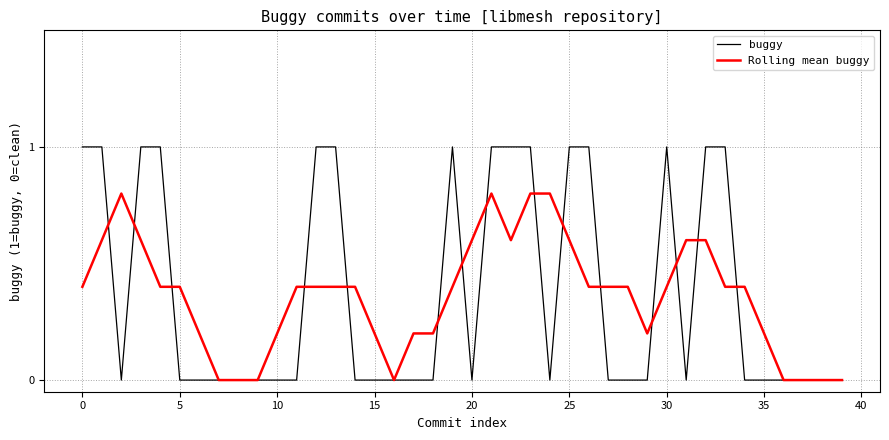

Rank the series by their maximum value, from lowest to highest.

Rolling mean buggy, buggy